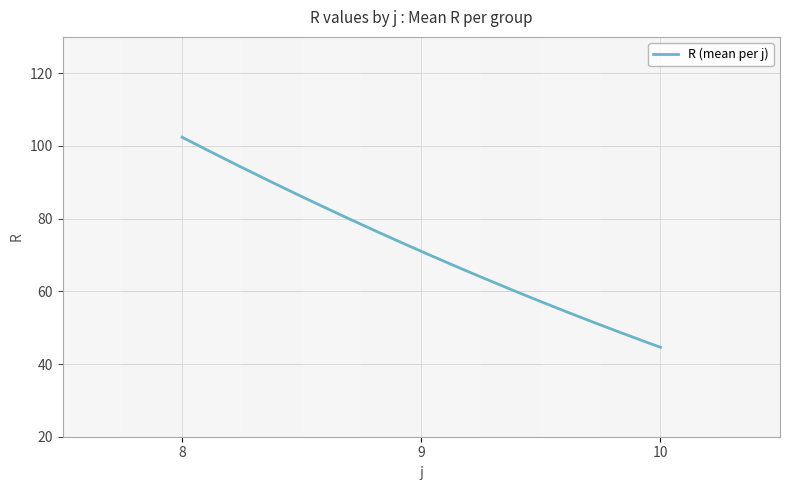

What is the difference between the maximum and minimum values?

57.8